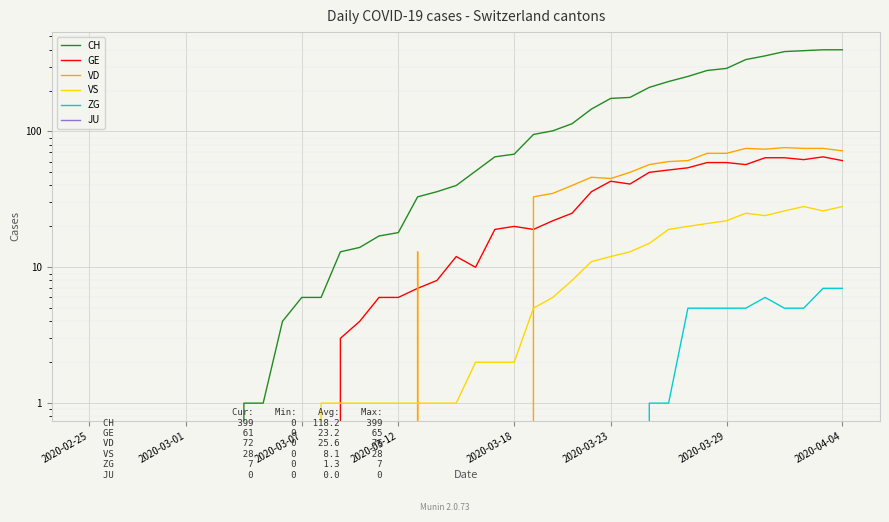

Count the number of data series in this chart.

6